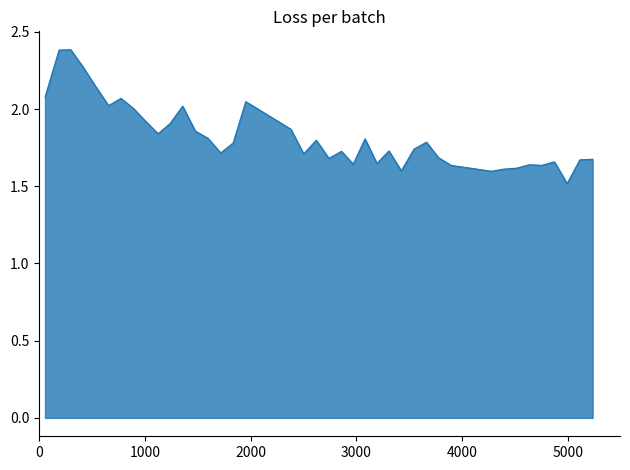

What is the difference between the maximum and minimum values?

0.9